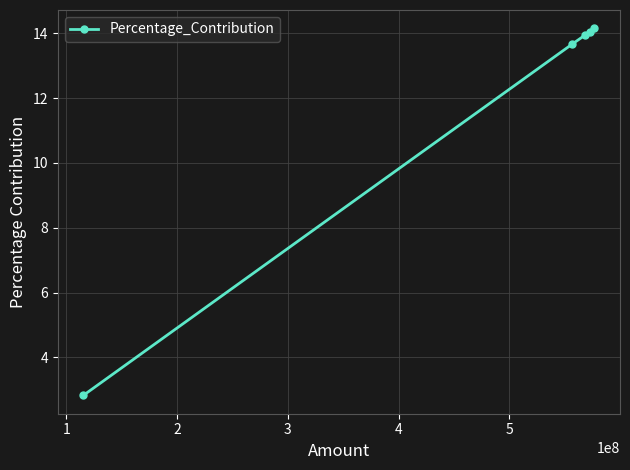

What is the greatest value displayed?

14.2